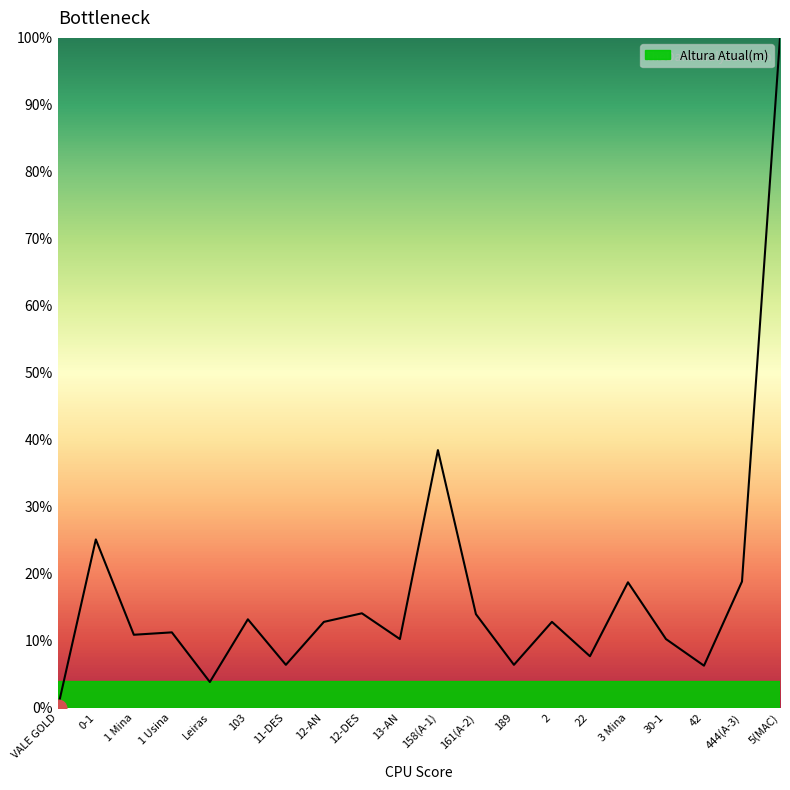

Which category has the highest value across all series?

5(MAC)